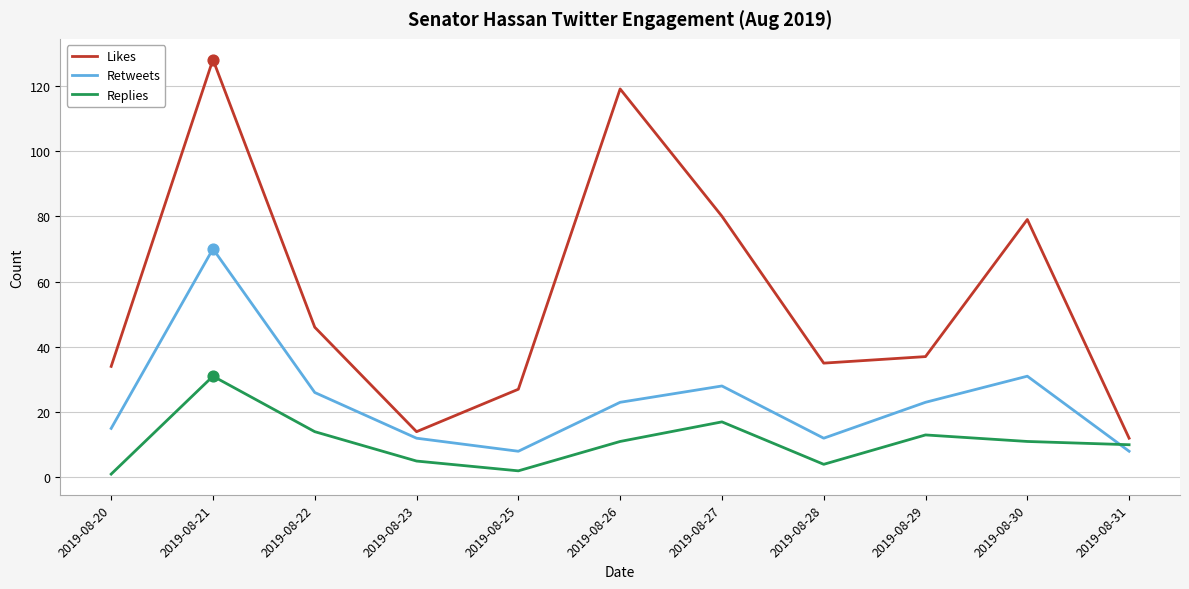

What is the total value across all series at 2019-08-22?

86